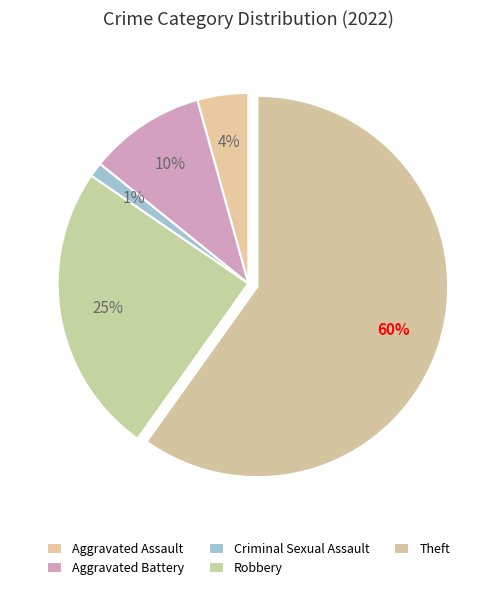

The Robbery slice represents 25% of the pie. True or false?

True